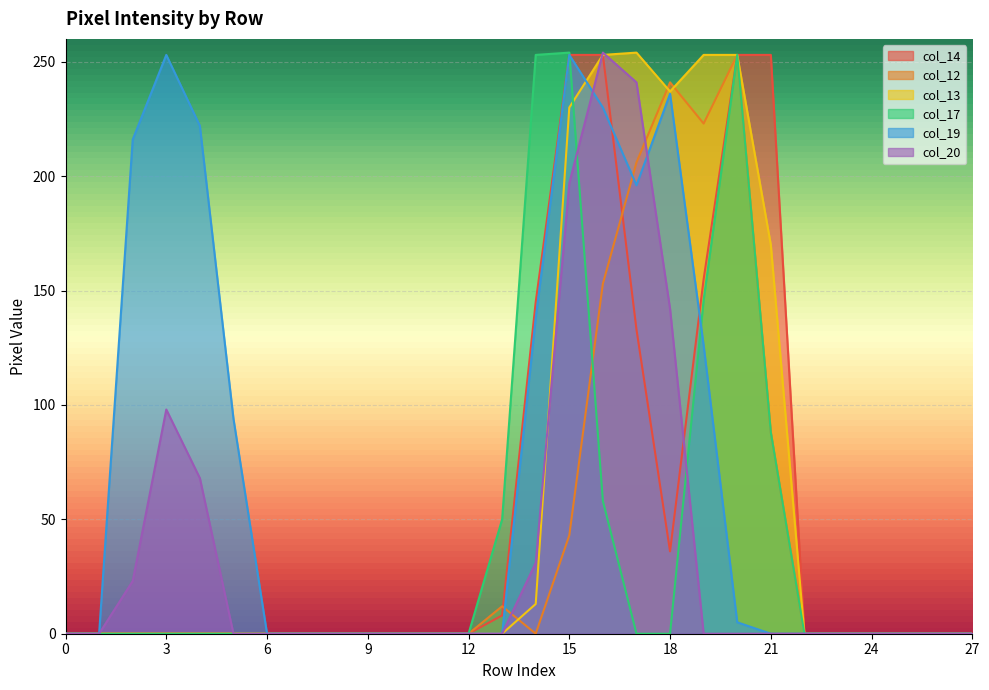

Which series has the largest range (max minus min)?

col_13